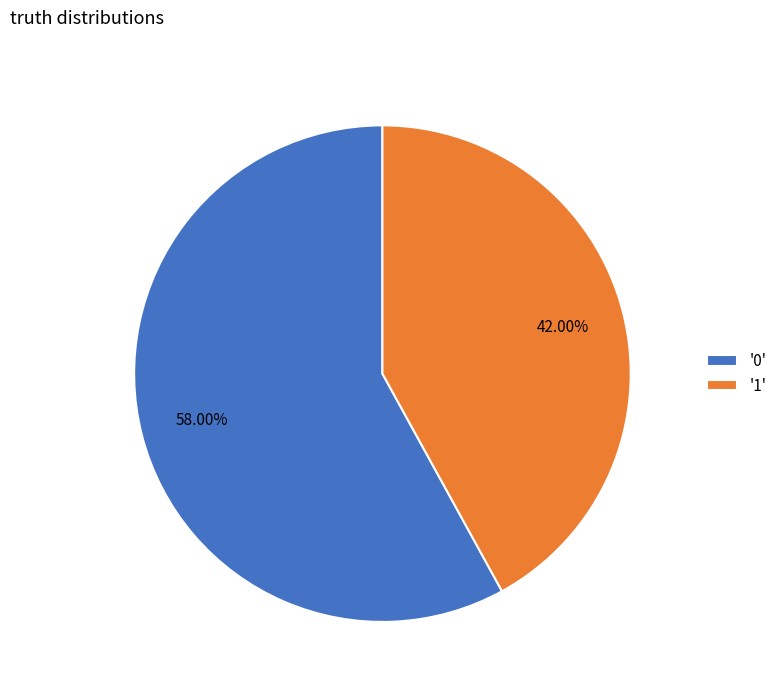

Does any single category account for the majority?

Yes